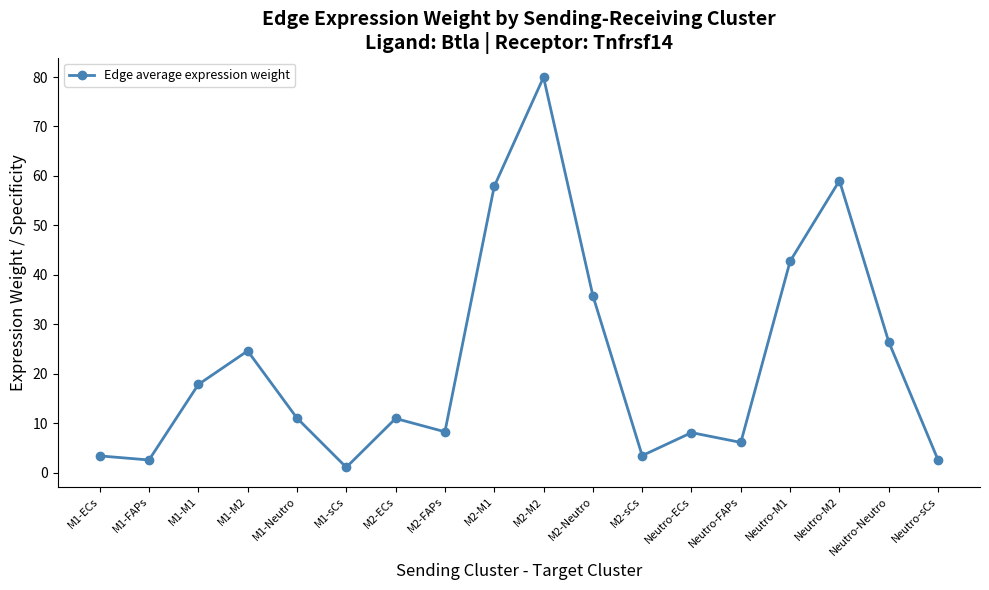

Where is the data nearest to the value 40?

Neutro-M1